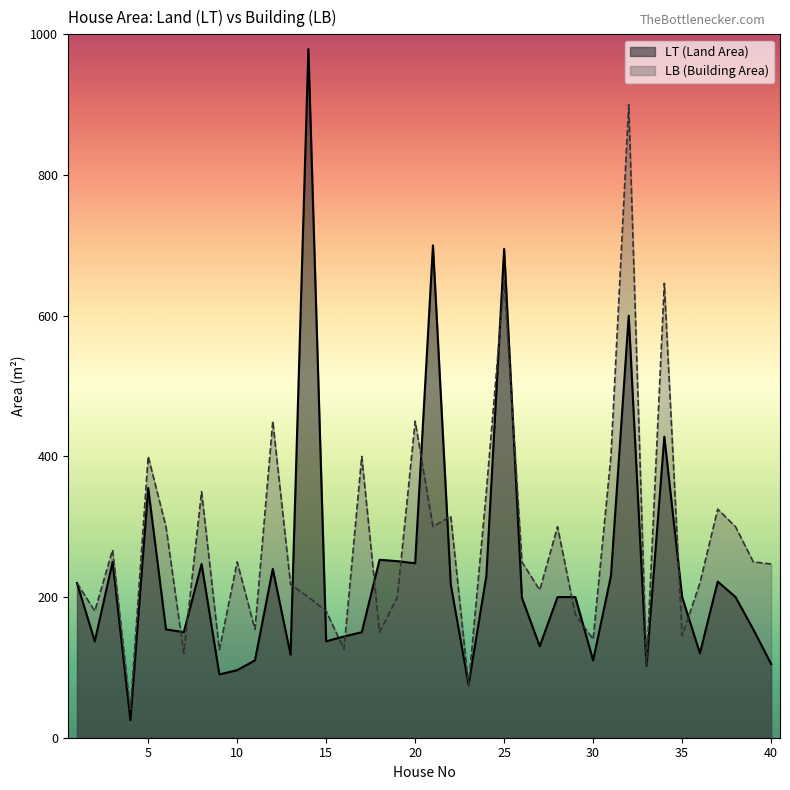

List the series in order of their peak value, highest first.

LT (Land Area), LB (Building Area)